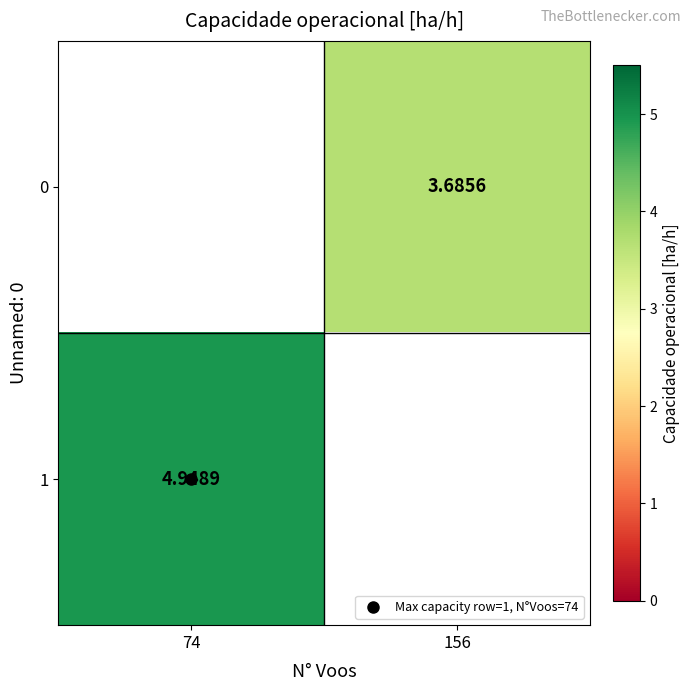

At which label does 1 reach its minimum?

74